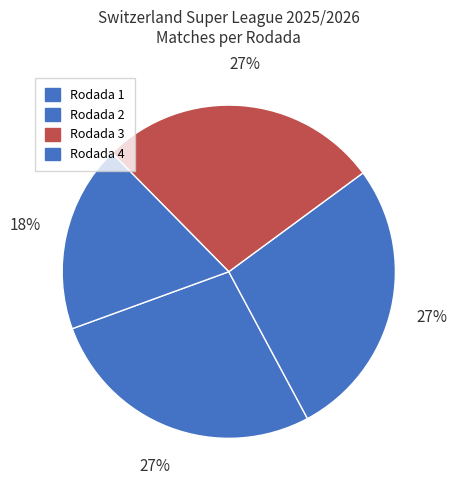

To the nearest percent, what portion does Rodada 4 represent?

18%